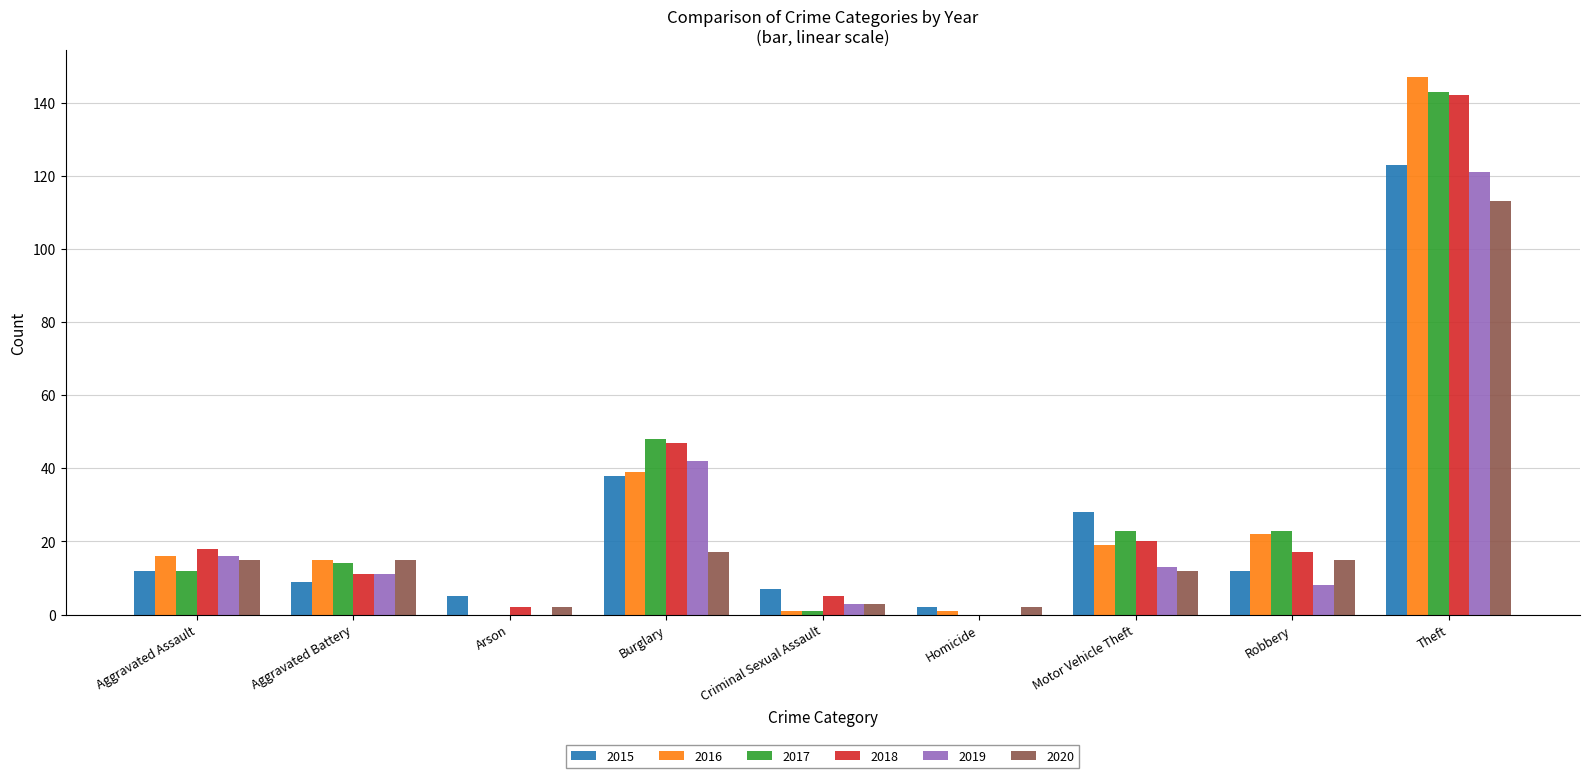

How many groups of bars are there?

9